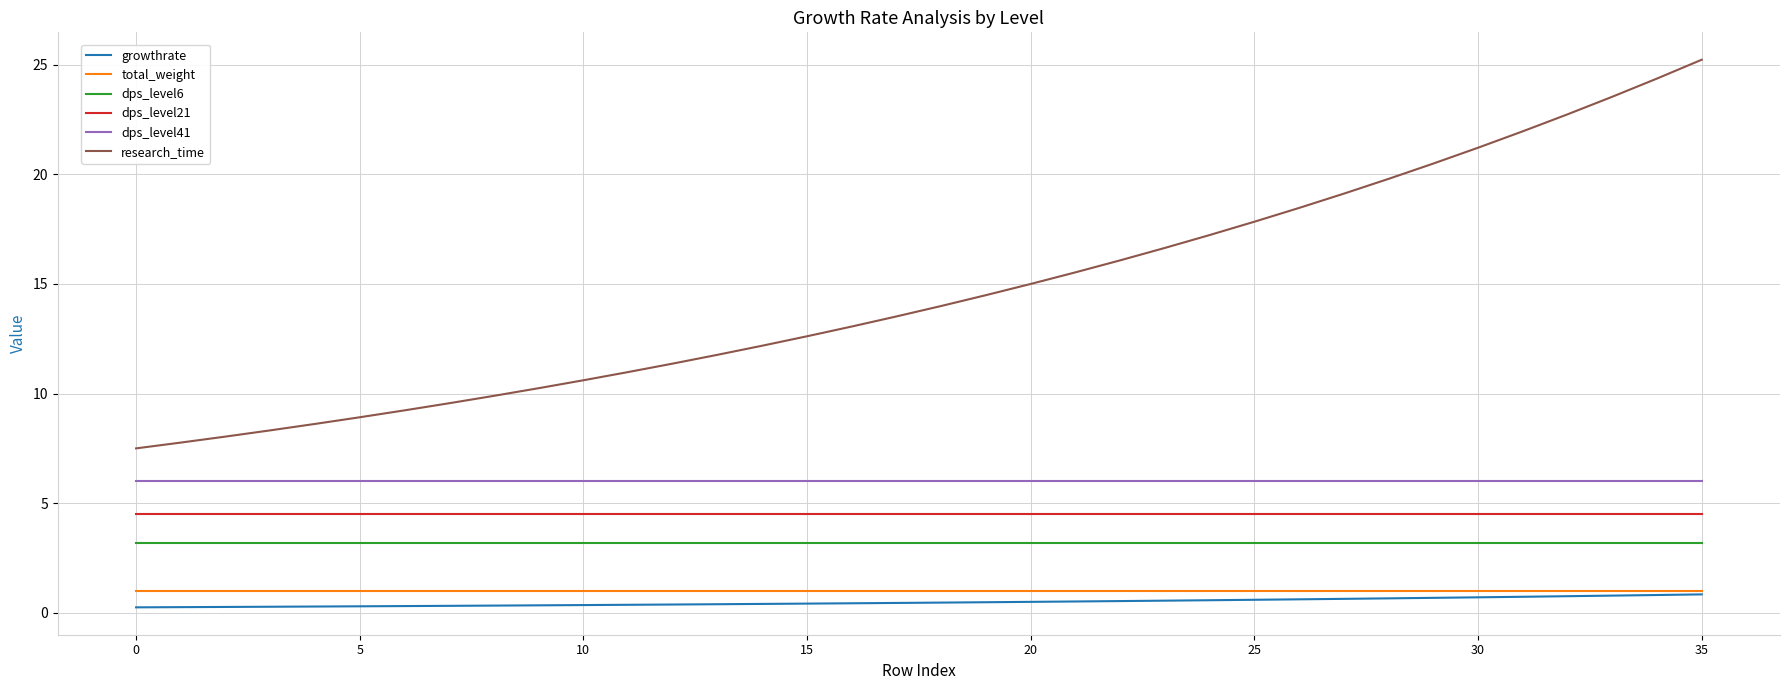

Which series has the largest total across all categories?

research_time